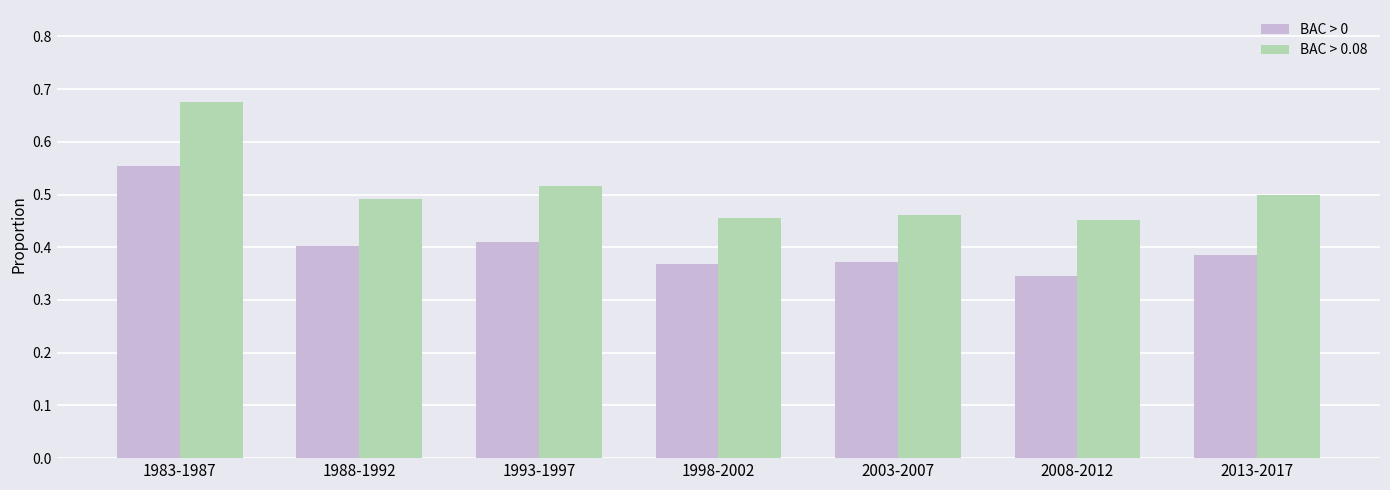

Between 1983-1987 and 2003-2007, which series saw the biggest shift?

BAC > 0.08